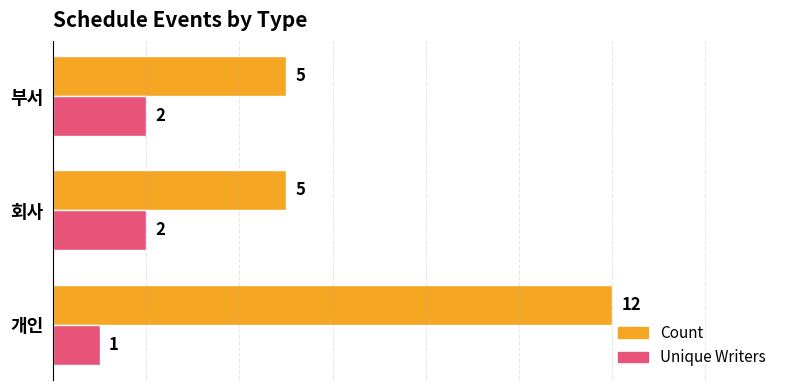

Count the Count values in the range 5 to 12.

3